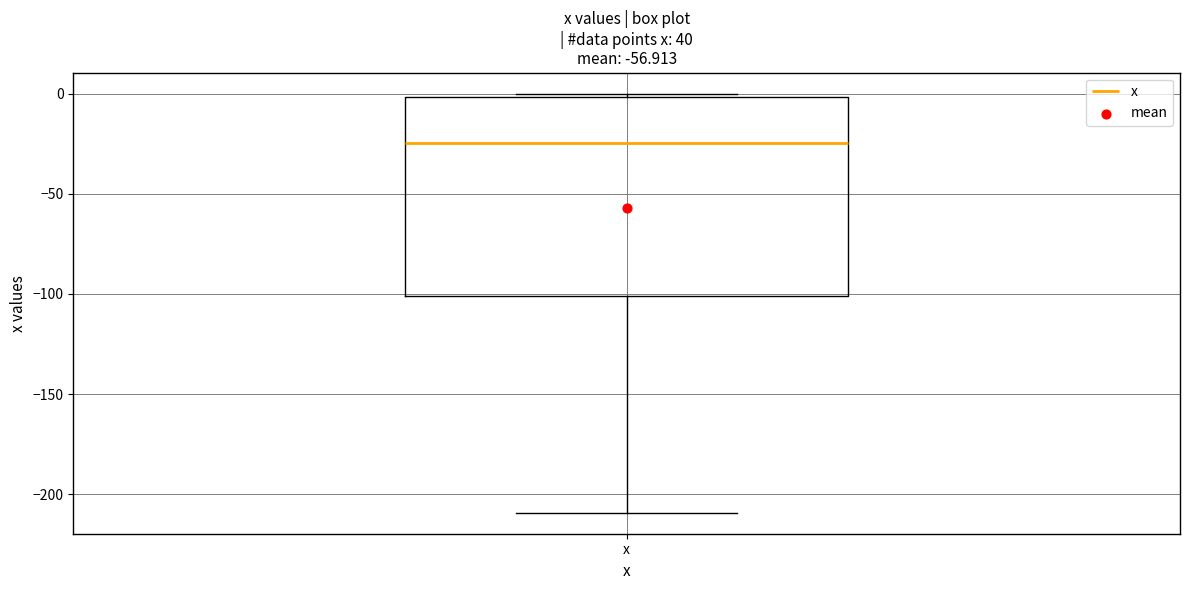

Where does the median line of the box for x sit on the y-axis? The values are not printed on the chart, so give them approximately, as read against the axis.

-25